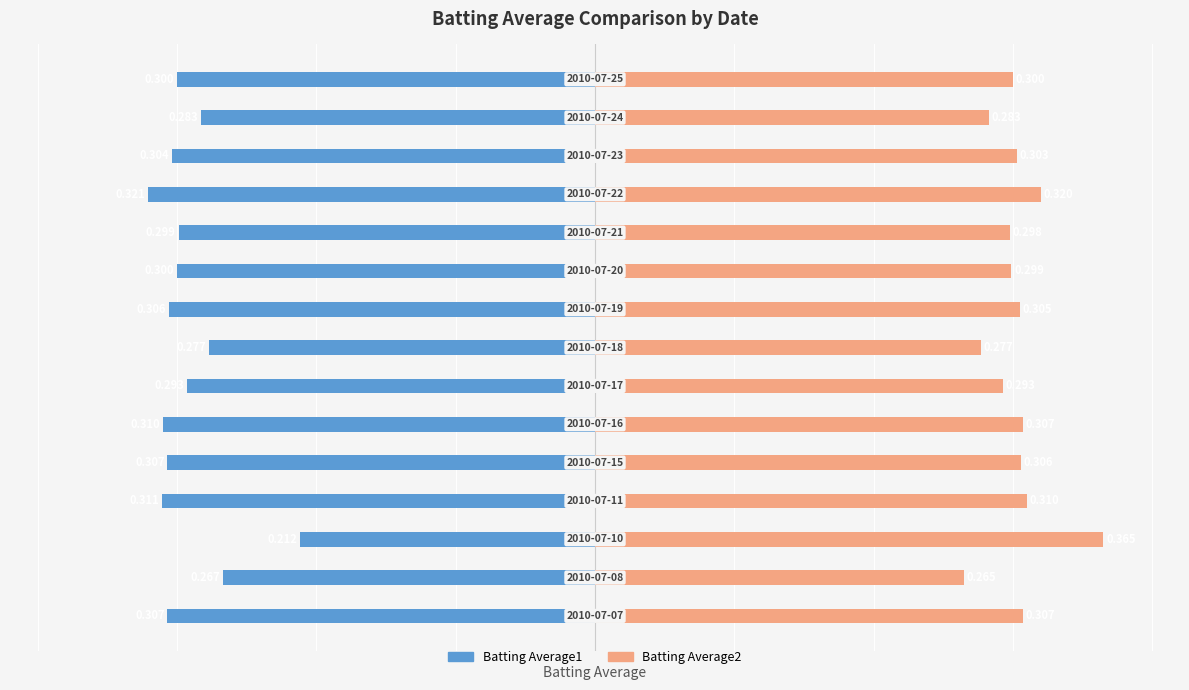

Reading left to right, what are all the values shown in this chart?

Batting Average1: -0.3	-0.3	-0.2	-0.3	-0.3	-0.3	-0.3	-0.3	-0.3	-0.3	-0.3	-0.3	-0.3	-0.3	-0.3
Batting Average2: 0.3	0.3	0.4	0.3	0.3	0.3	0.3	0.3	0.3	0.3	0.3	0.3	0.3	0.3	0.3